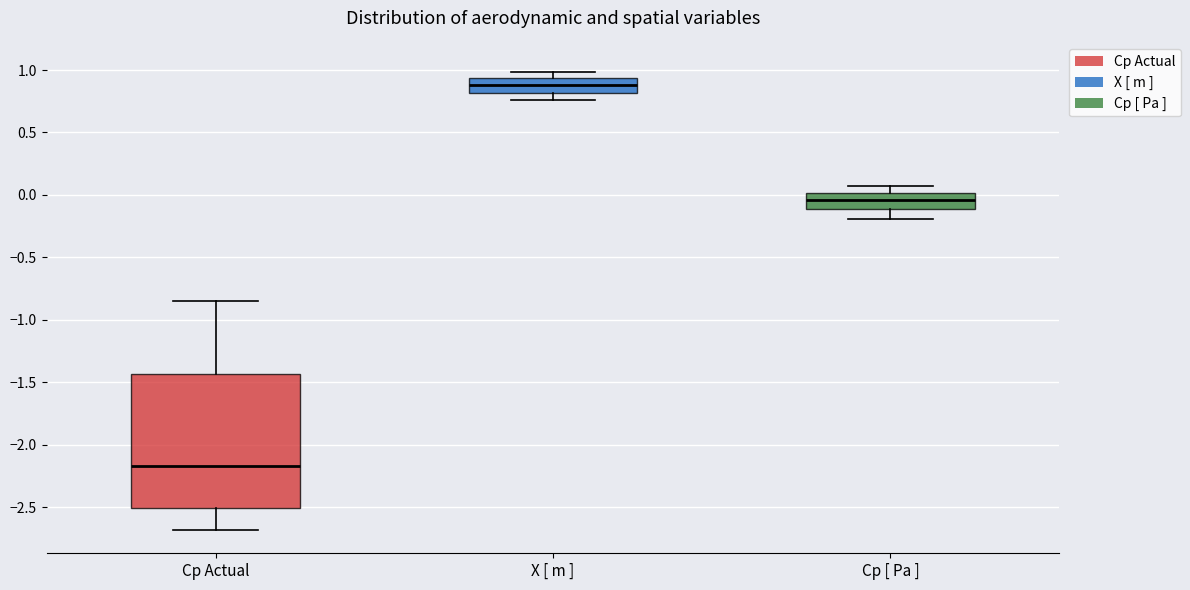

Reading left to right, transcribe this box plot: for each box, give where its median line is, the range the box spans, and where its two whiskers end, as read against the y-axis. The values are not printed on the chart, so give them approximately, as read against the axis.

Cp Actual: median -2.15, box -2.50 to -1.45, whiskers -2.70 to -0.85
X [ m ]: median 0.90, box 0.80 to 0.95, whiskers 0.75 to 1.00
Cp [ Pa ]: median -0.05, box -0.10 to 0.00, whiskers -0.20 to 0.05